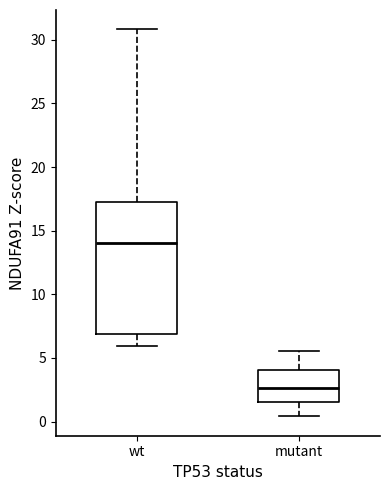

Where is the upper edge of the box for wt on the y-axis? The values are not printed on the chart, so give them approximately, as read against the axis.

17.0